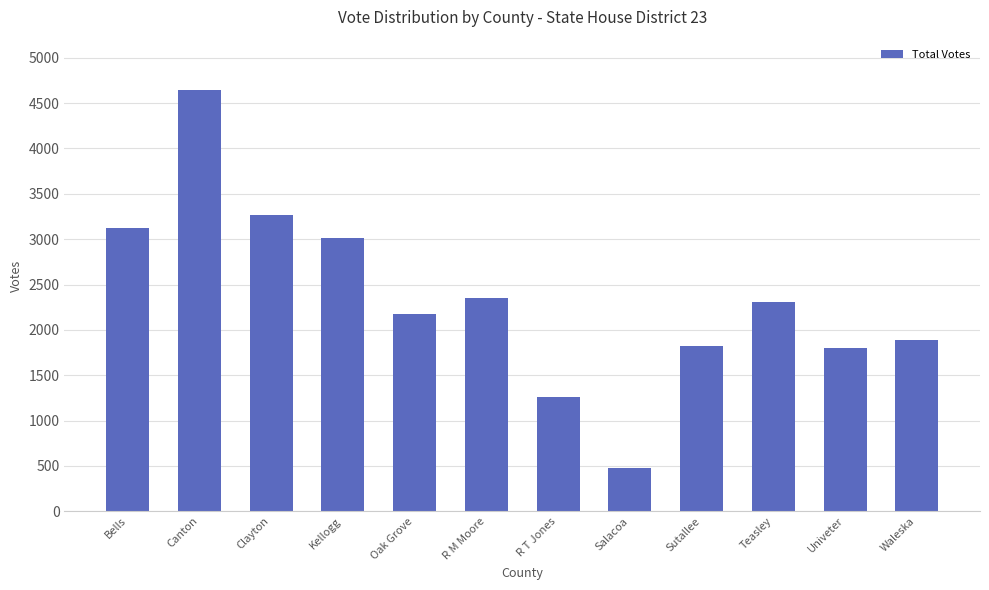

Is it true that the value at Clayton is 3267?

True